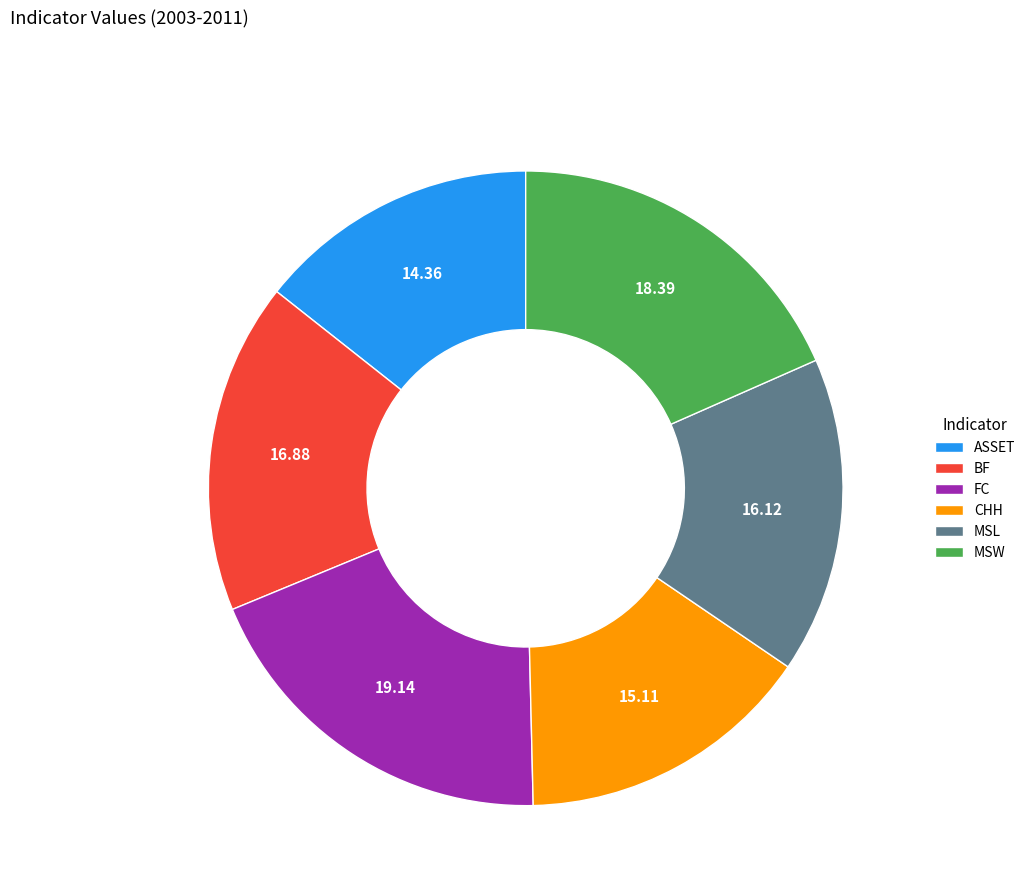

Combined, do MSL and FC account for over 50%?

No